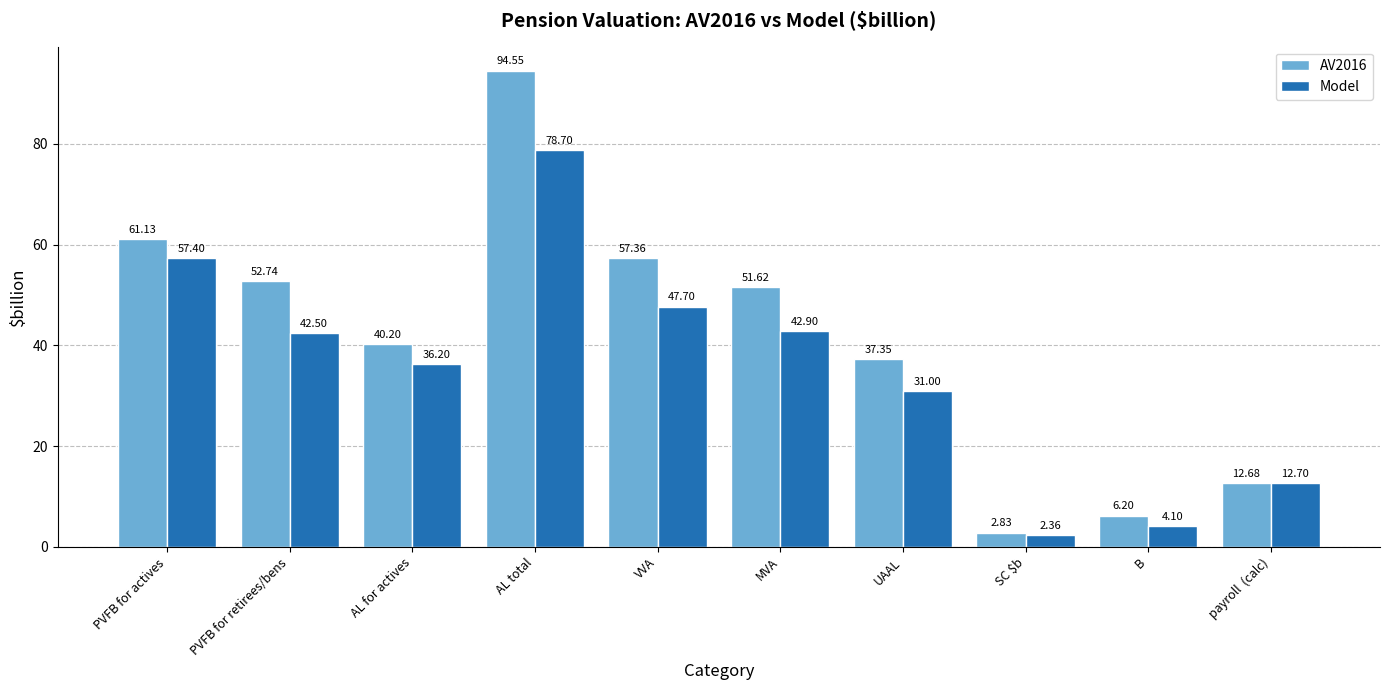

What is the spread (max minus min) of values at PVFB for actives?

3.7